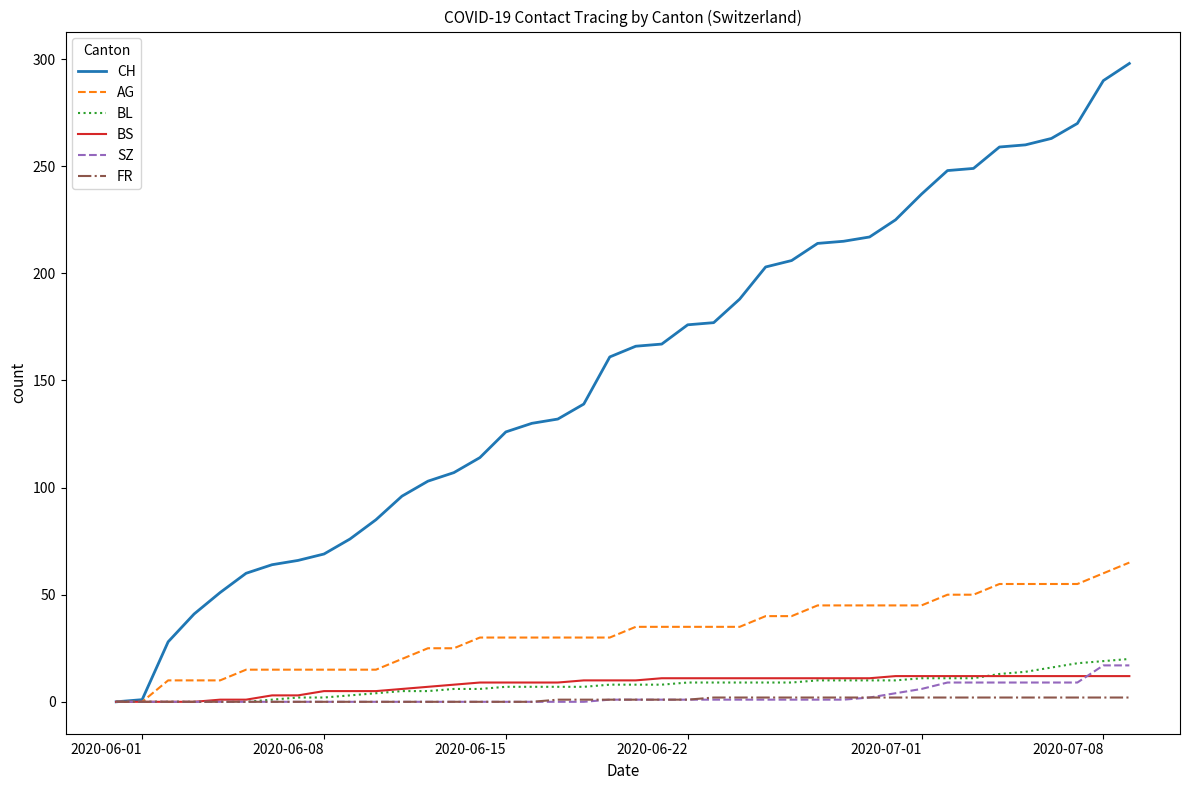

What are all the series names shown in the legend?

CH, AG, BL, BS, SZ, FR